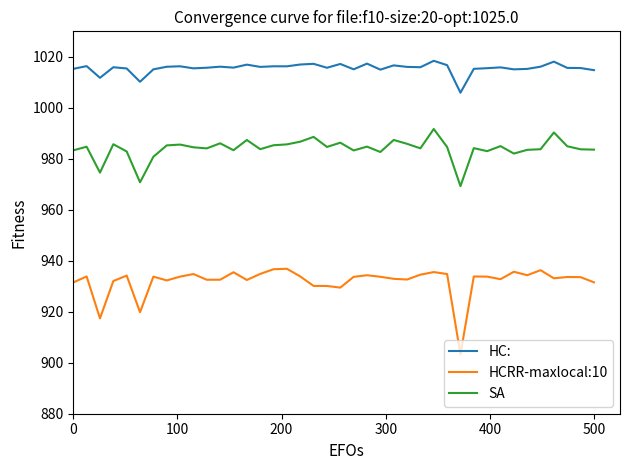

Which series has the largest total across all categories?

HC: